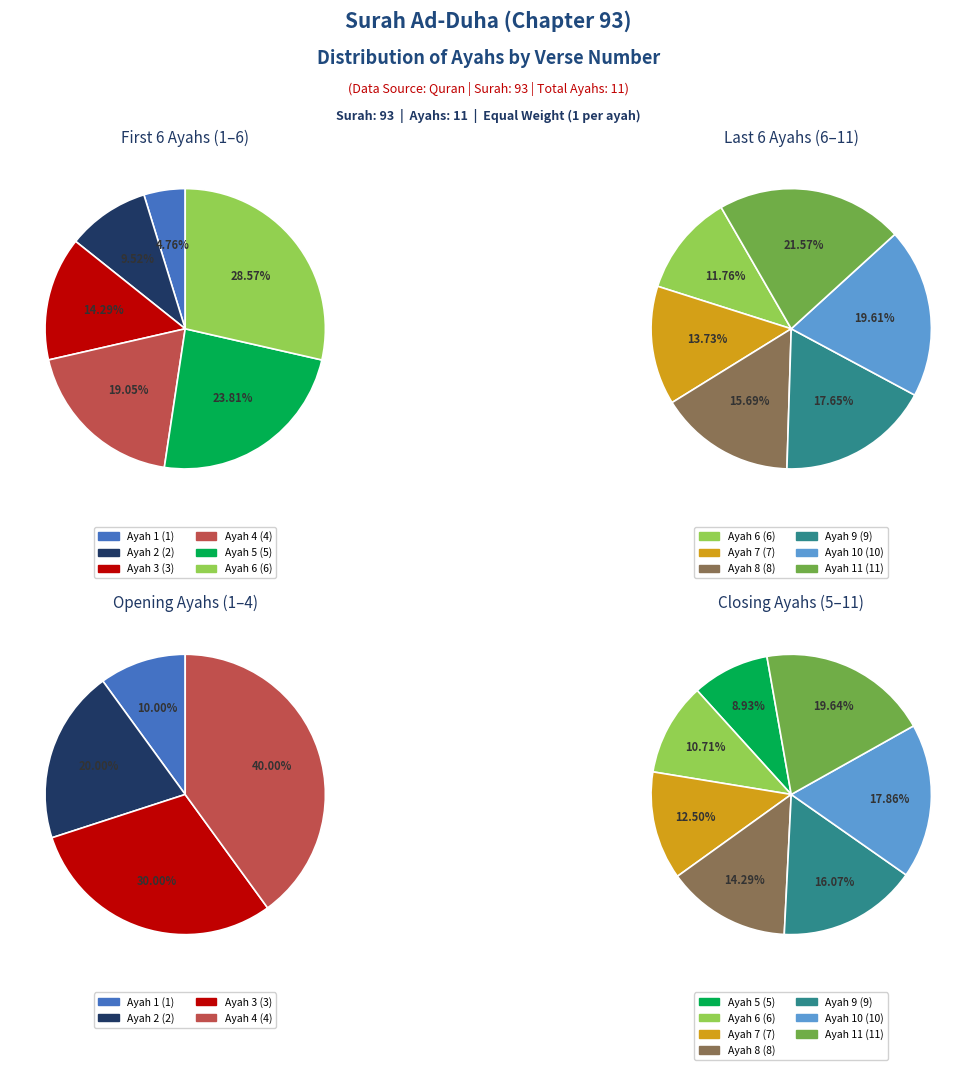

How many slices are in this pie chart?

11